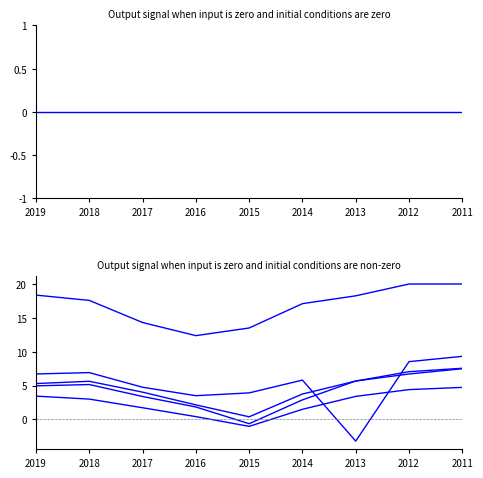

True or false: Gross Profit and Net Income intersect in this chart.

True